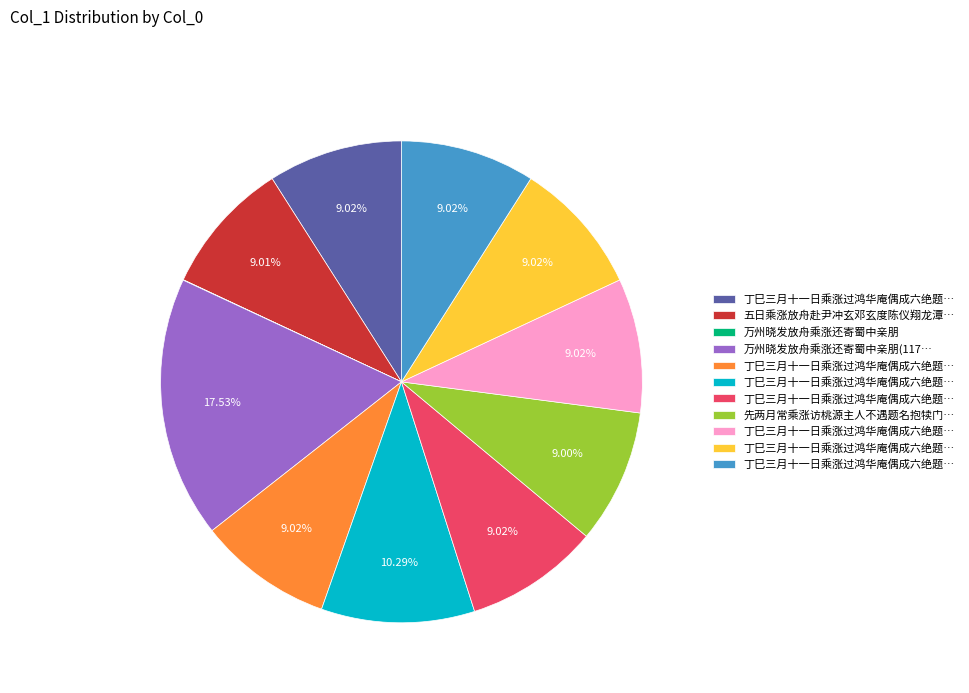

To the nearest percent, what is the average slice percentage?

9%